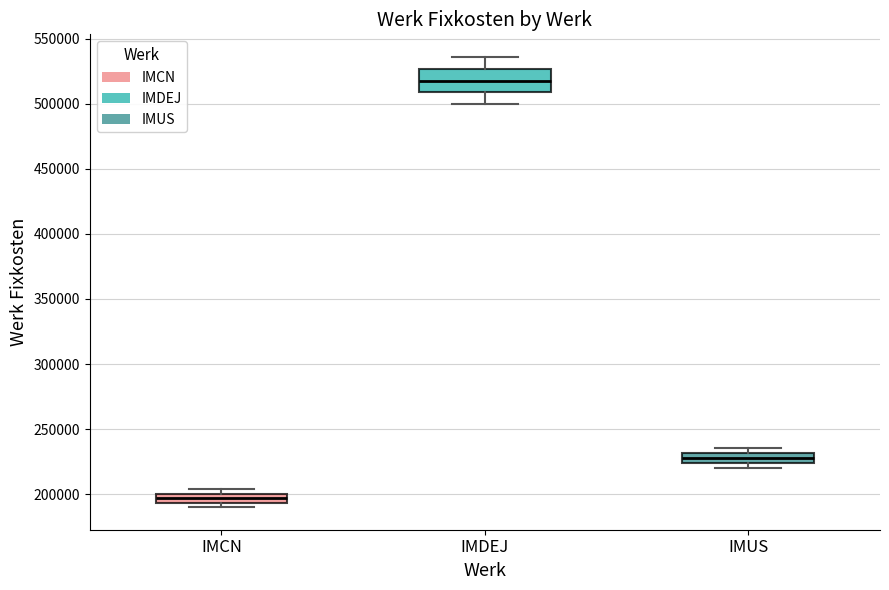

Which box is the tallest, from its lower edge to its upper edge?

IMDEJ